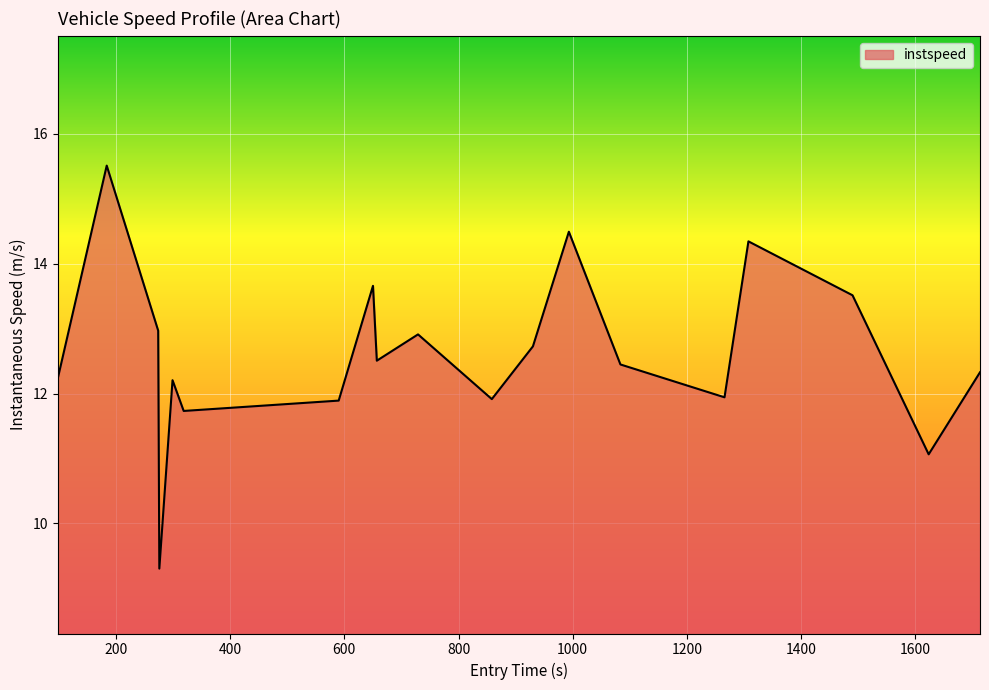

What is the difference between the maximum and minimum values?

6.2